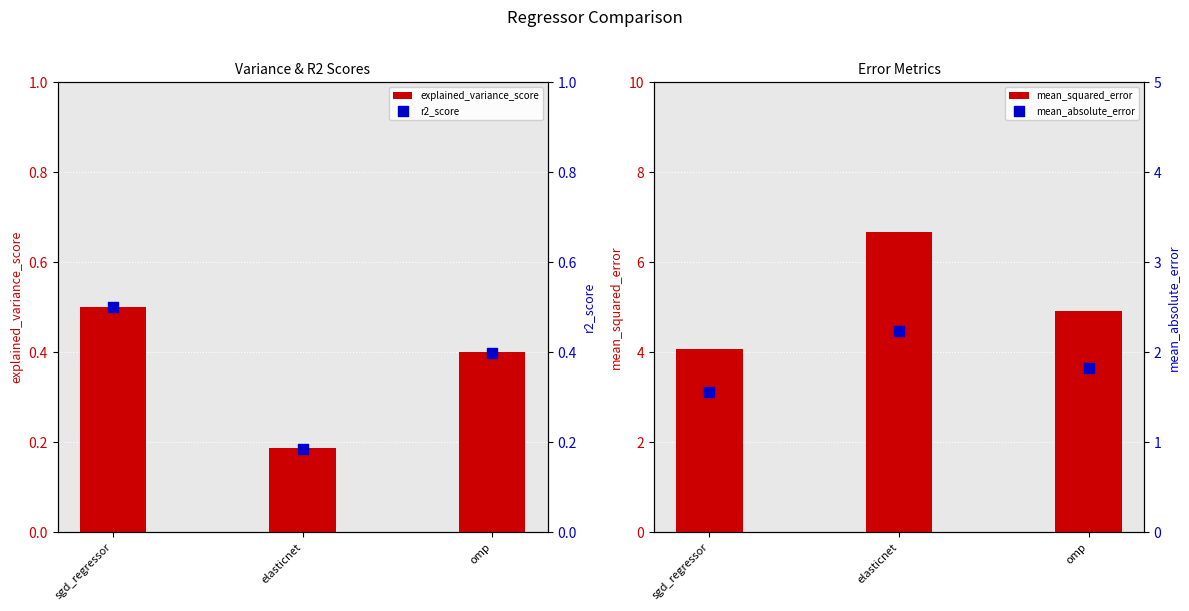

At which category is the sum across all series the highest?

elasticnet